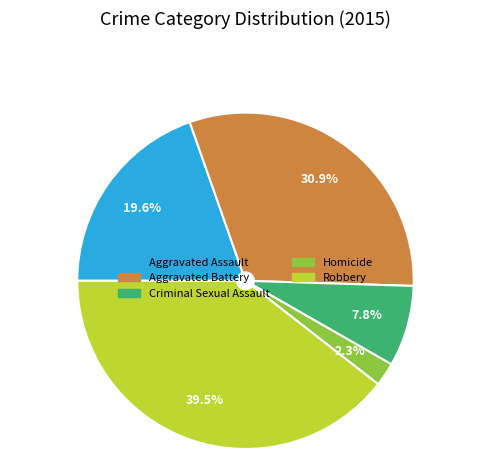

Rank the categories by value from lowest to highest.

Homicide, Criminal Sexual Assault, Aggravated Assault, Aggravated Battery, Robbery